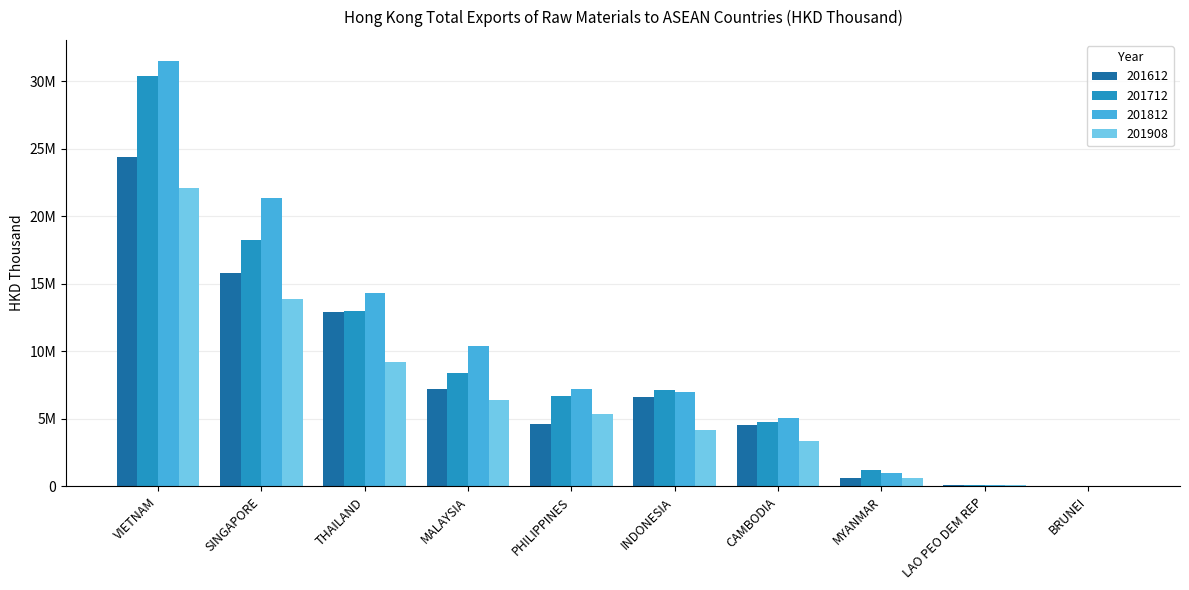

True or false: 201908 has a value of 4210140.2 at INDONESIA.

True